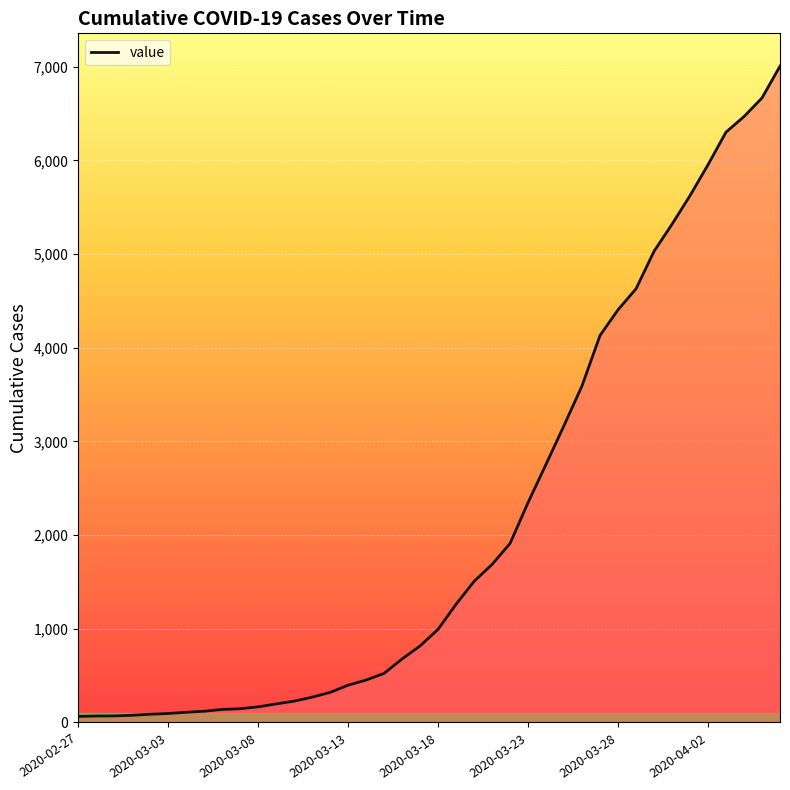

What is the difference between the maximum and minimum values?

6940